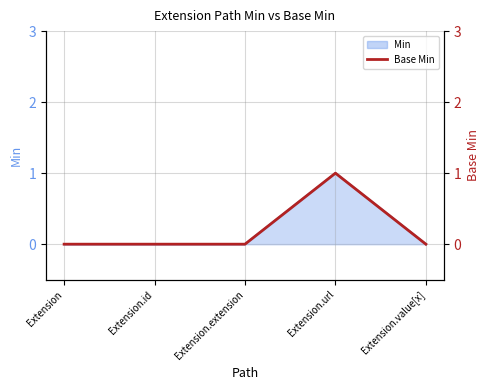

Reading right to left, list all the values displayed in this chart.

Extension.value[x]=0	Extension.url=1	Extension.extension=0	Extension.id=0	Extension=0